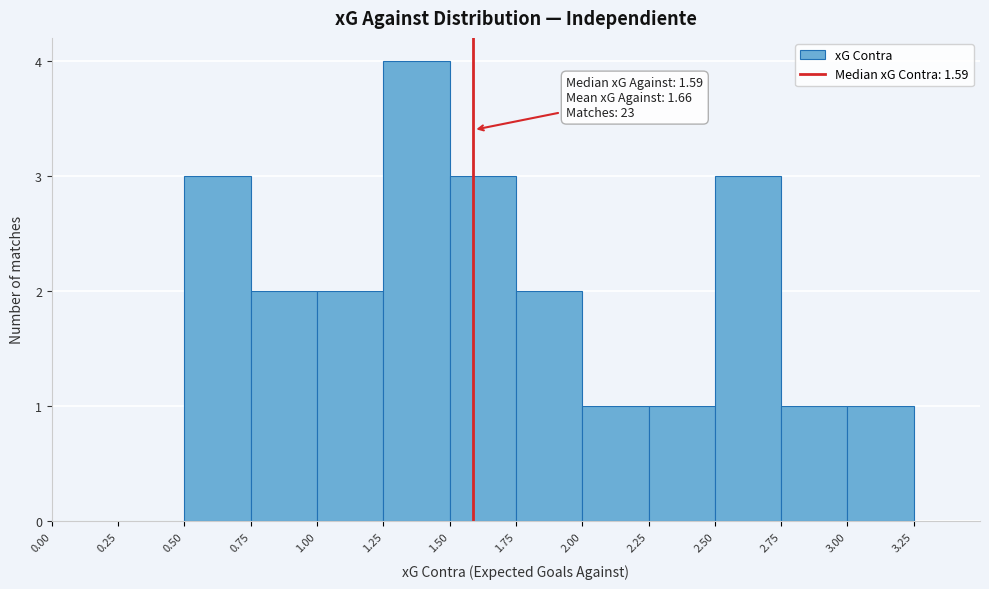

Which range on the x-axis has the tallest bar?

1.25 to 1.50